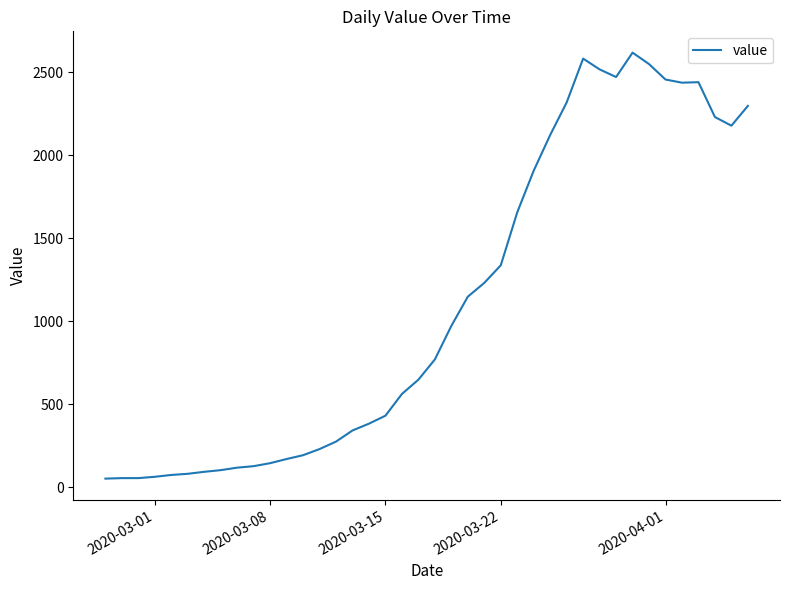

What is the maximum value shown in the chart?

2617